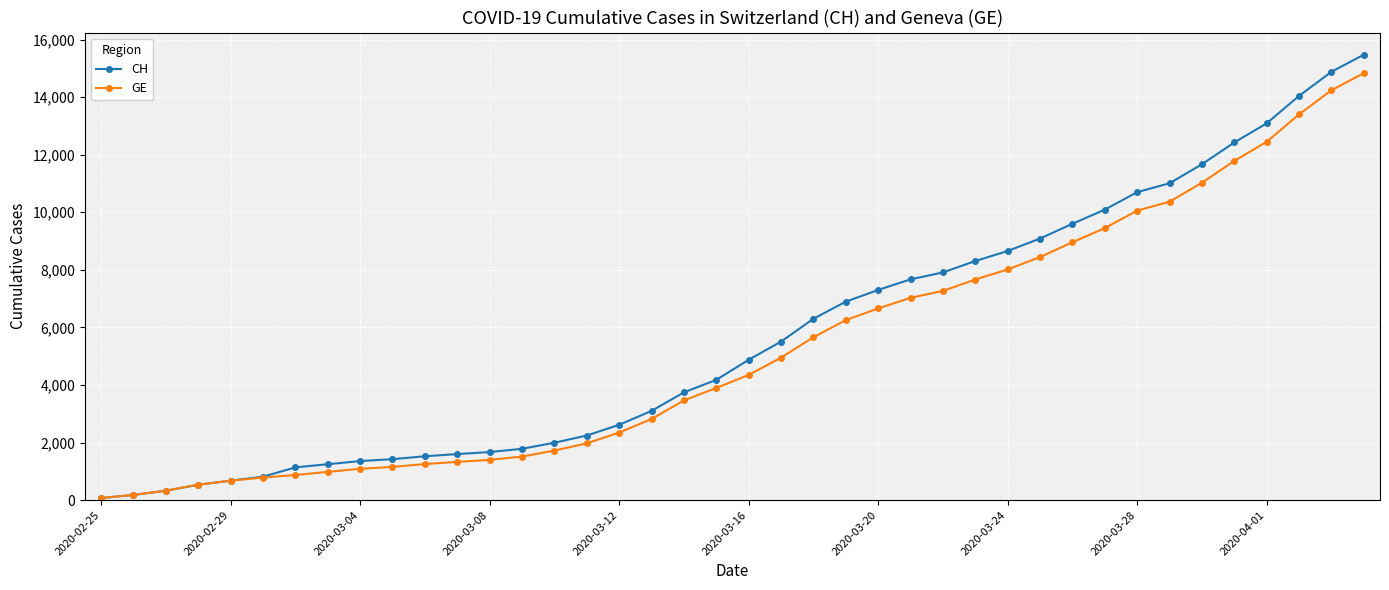

What is the highest value of the CH series?

15475